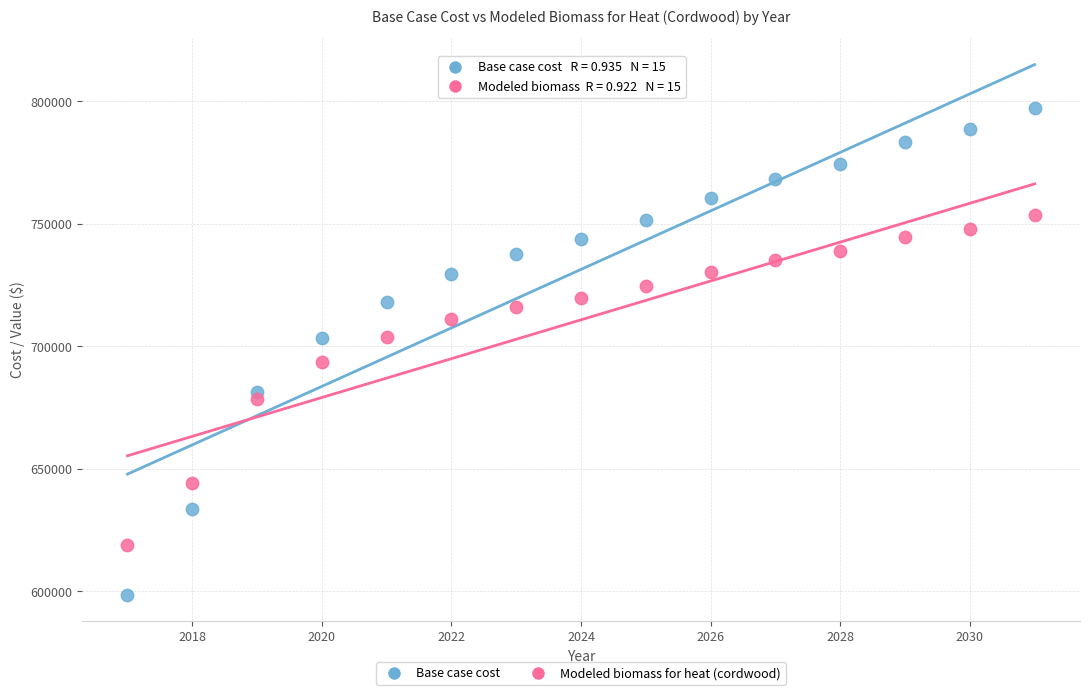

Which series has the largest Y range (max minus min)?

Base case cost